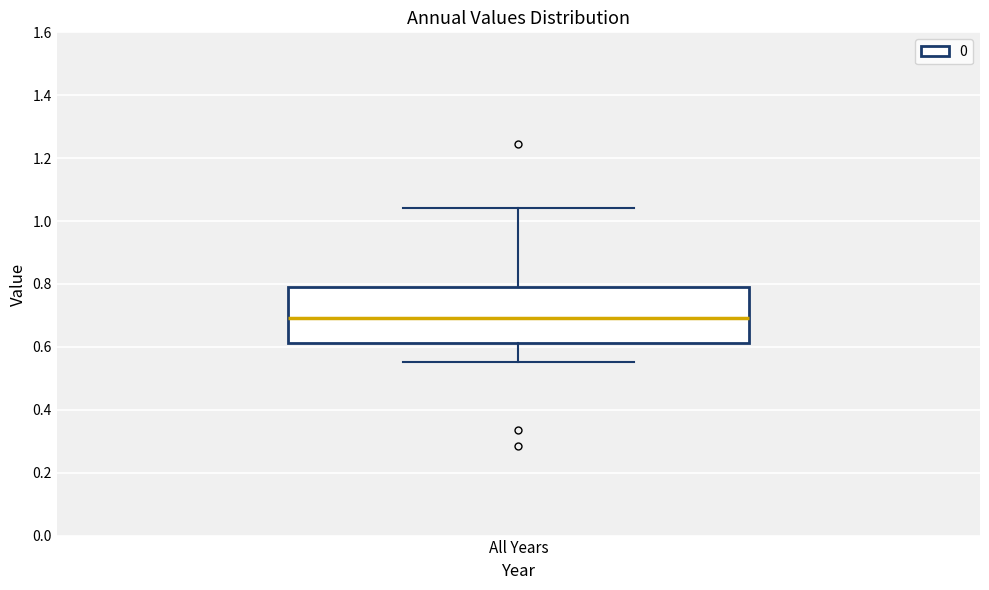

Read this box plot against the y-axis: the position of the median line, the range covered by the box, and the ends of both whiskers. The values are not printed on the chart, so give them approximately, as read against the axis.

median 0.70, box 0.62 to 0.80, whiskers 0.56 to 1.04